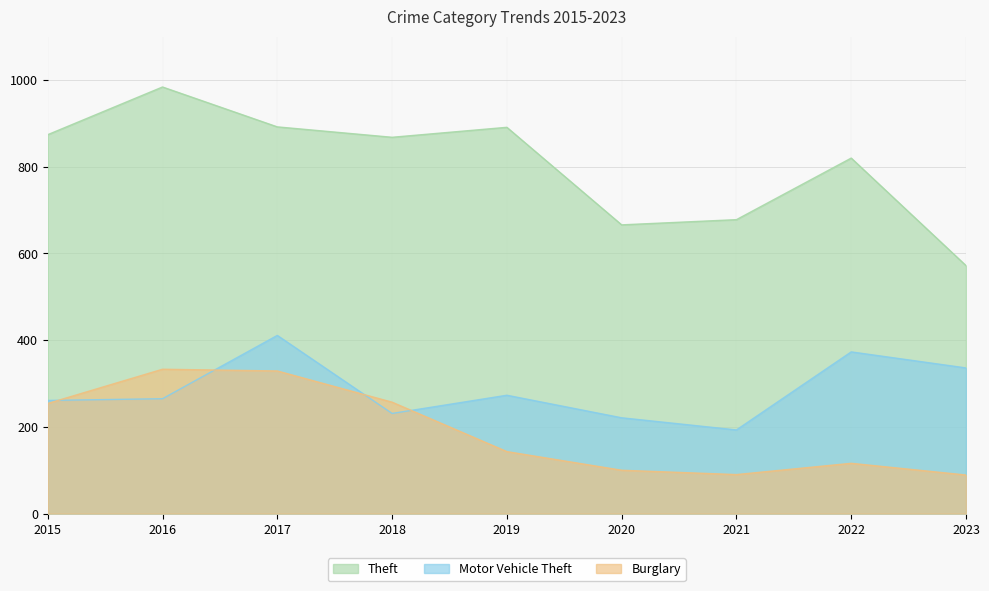

What is the total value across all series at 2018?

1356